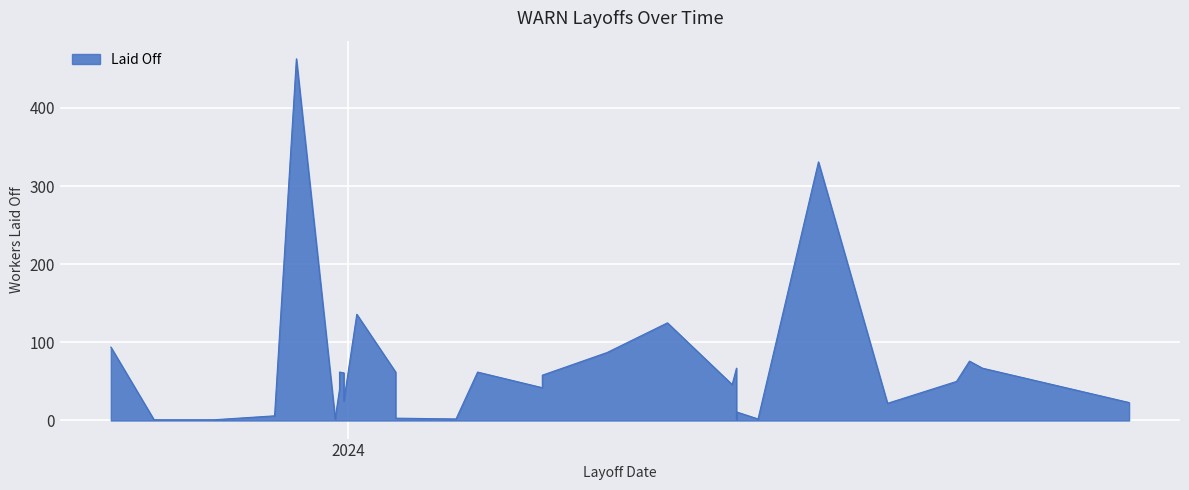

How many data points does each series have?

38